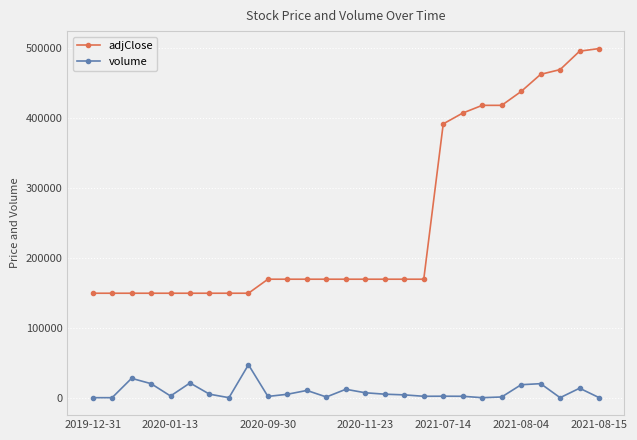

Count the number of data series in this chart.

2